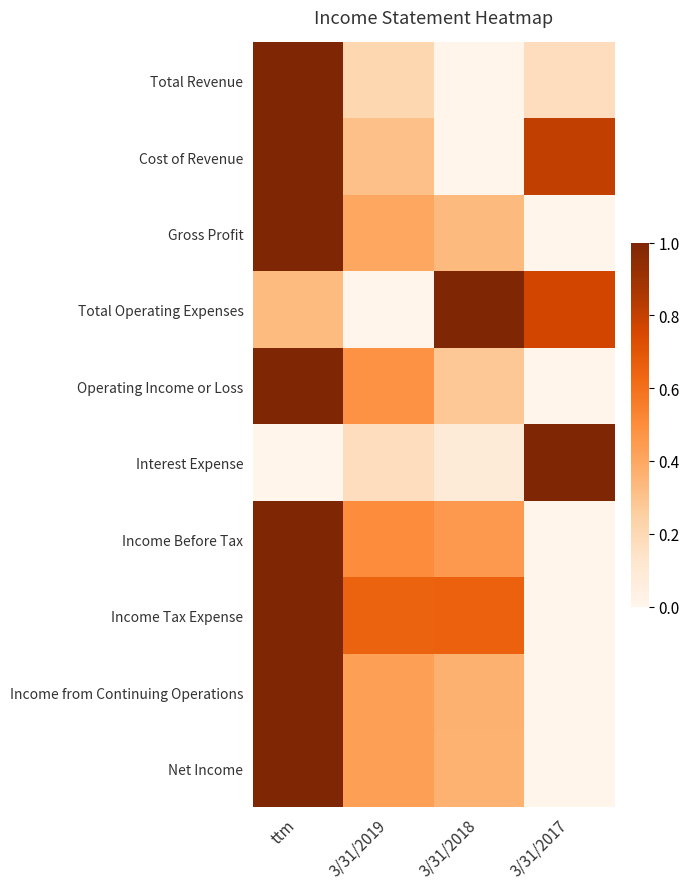

Reading left to right, transcribe all the data shown in this chart.

Total Revenue: ttm=1.0	3/31/2019=0.2	3/31/2018=0.0	3/31/2017=0.2
Cost of Revenue: ttm=1.0	3/31/2019=0.3	3/31/2018=0.0	3/31/2017=0.8
Gross Profit: ttm=1.0	3/31/2019=0.4	3/31/2018=0.3	3/31/2017=0.0
Total Operating Expenses: ttm=0.3	3/31/2019=0.0	3/31/2018=1.0	3/31/2017=0.8
Operating Income or Loss: ttm=1.0	3/31/2019=0.5	3/31/2018=0.3	3/31/2017=0.0
Interest Expense: ttm=0.0	3/31/2019=0.2	3/31/2018=0.1	3/31/2017=1.0
Income Before Tax: ttm=1.0	3/31/2019=0.5	3/31/2018=0.4	3/31/2017=0.0
Income Tax Expense: ttm=1.0	3/31/2019=0.6	3/31/2018=0.7	3/31/2017=0.0
Income from Continuing Operations: ttm=1.0	3/31/2019=0.4	3/31/2018=0.4	3/31/2017=0.0
Net Income: ttm=1.0	3/31/2019=0.4	3/31/2018=0.4	3/31/2017=0.0